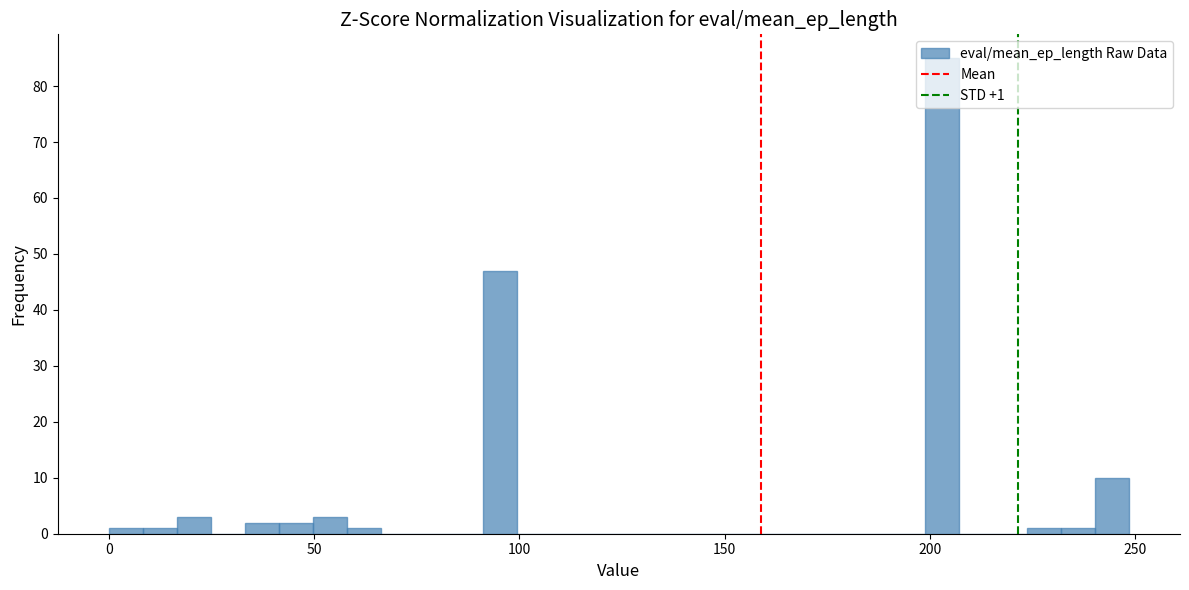

Read against the x-axis, roughly where is the centre of the tallest bar?

205